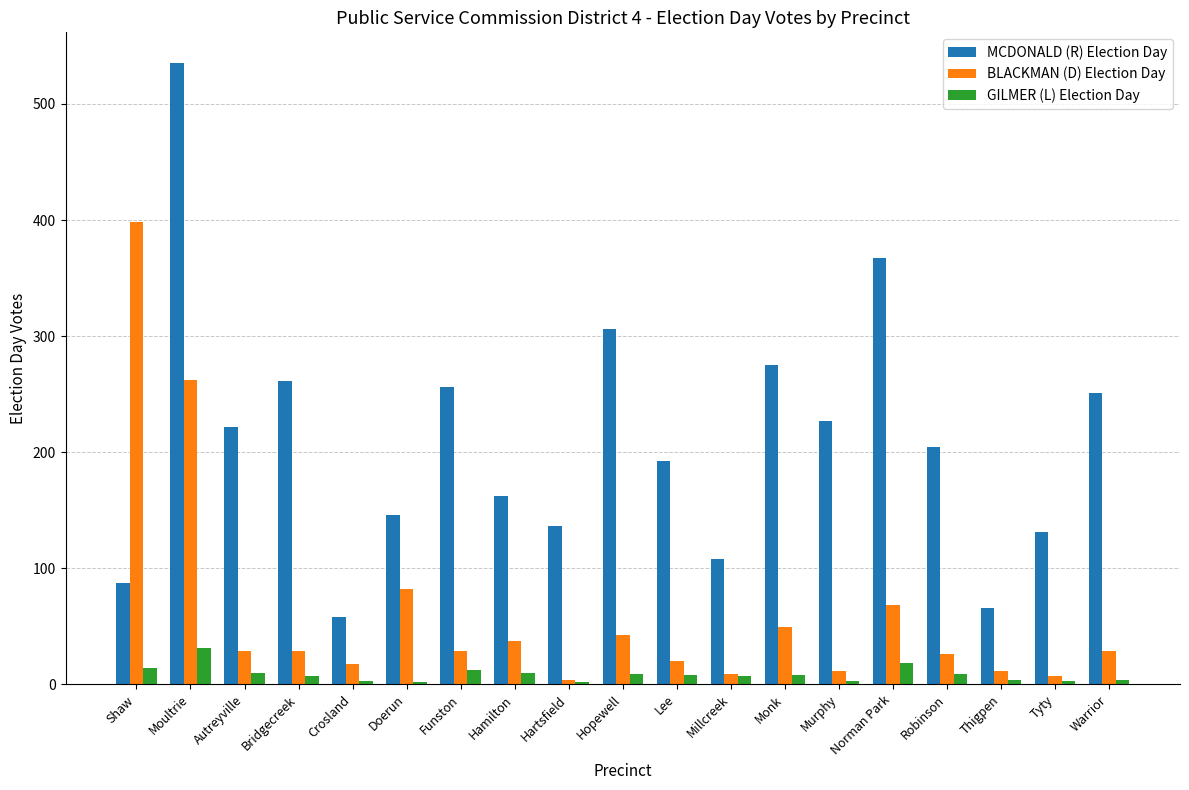

What is the maximum value shown in the chart?

535